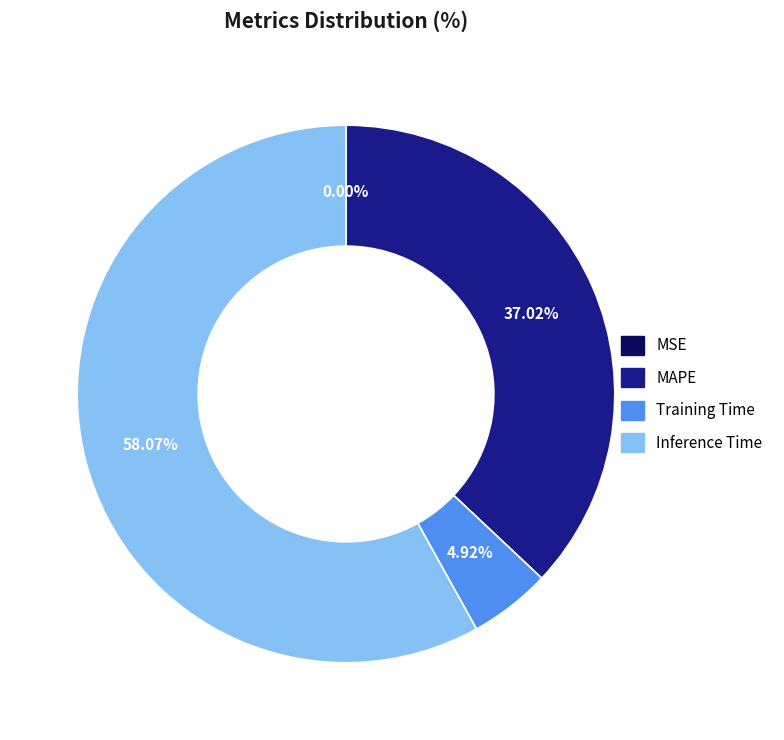

Is there any slice that represents more than half of the pie?

Yes